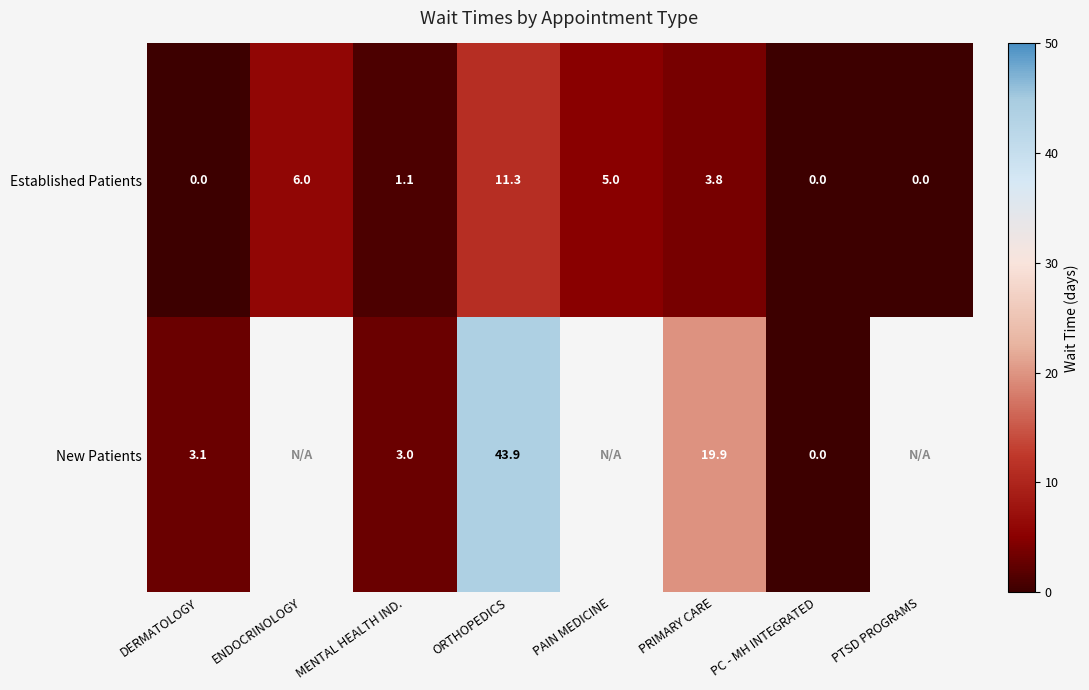

At which category does the chart reach its minimum across all series?

DERMATOLOGY